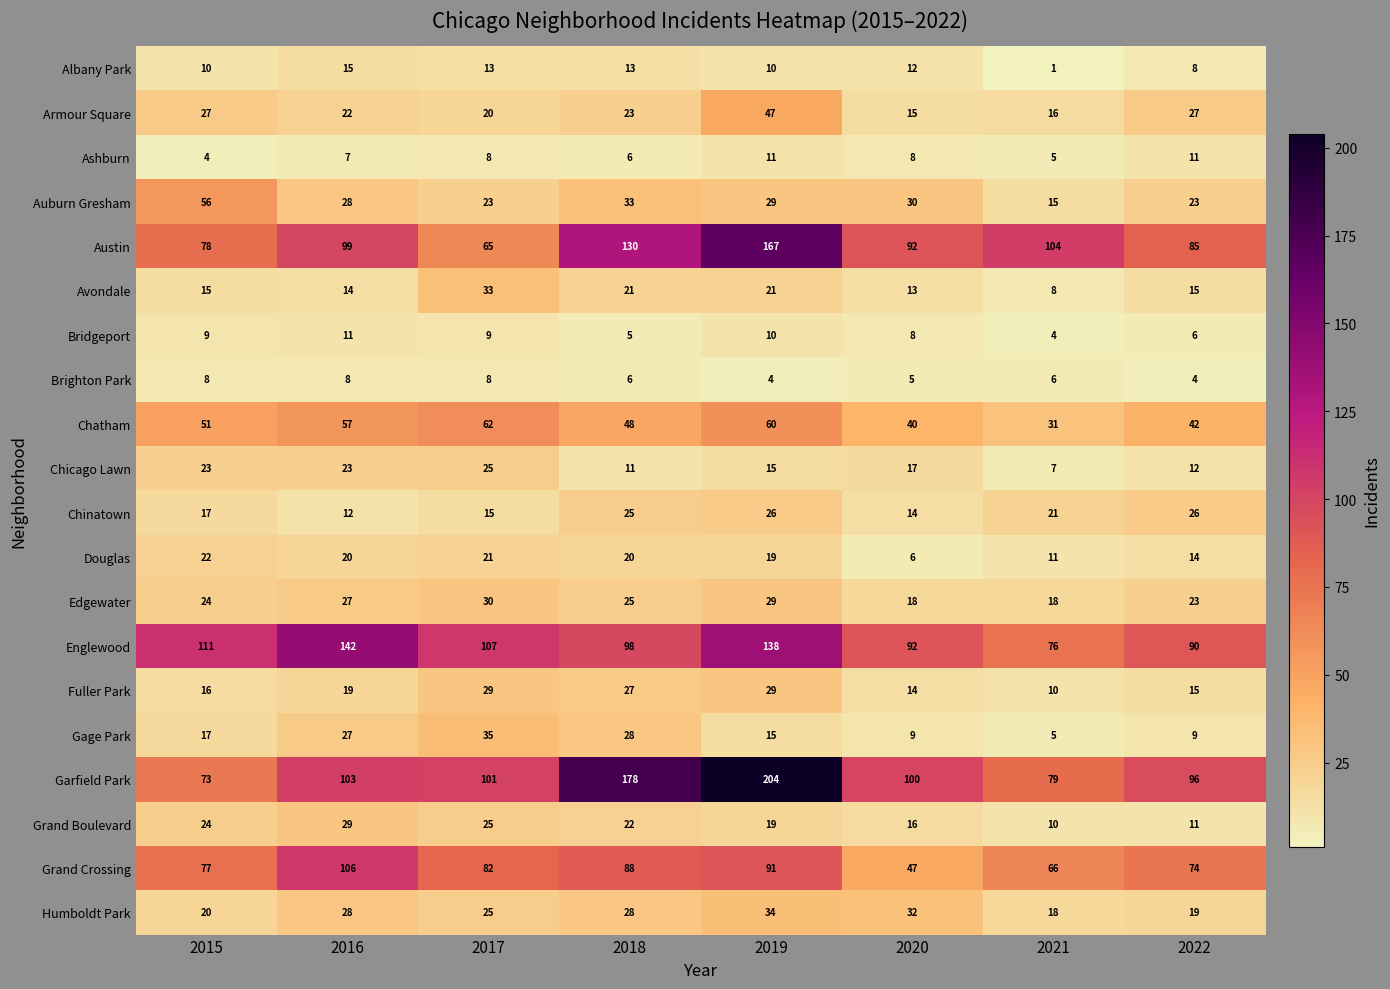

What is the difference between the highest and lowest values at 2019?

200